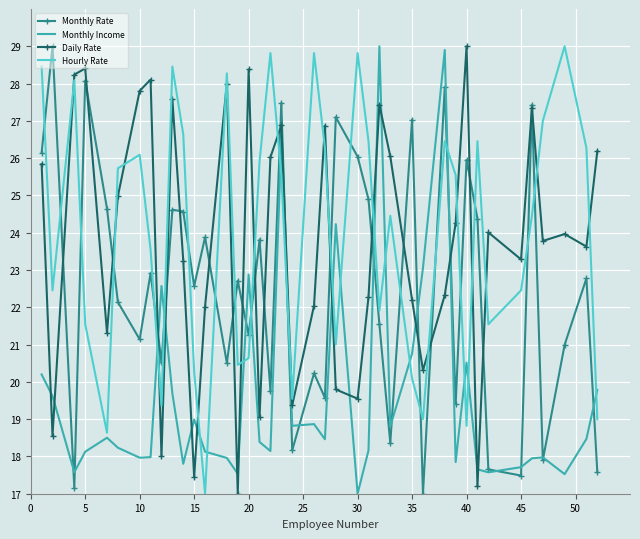

What is the smallest value displayed?

17.0